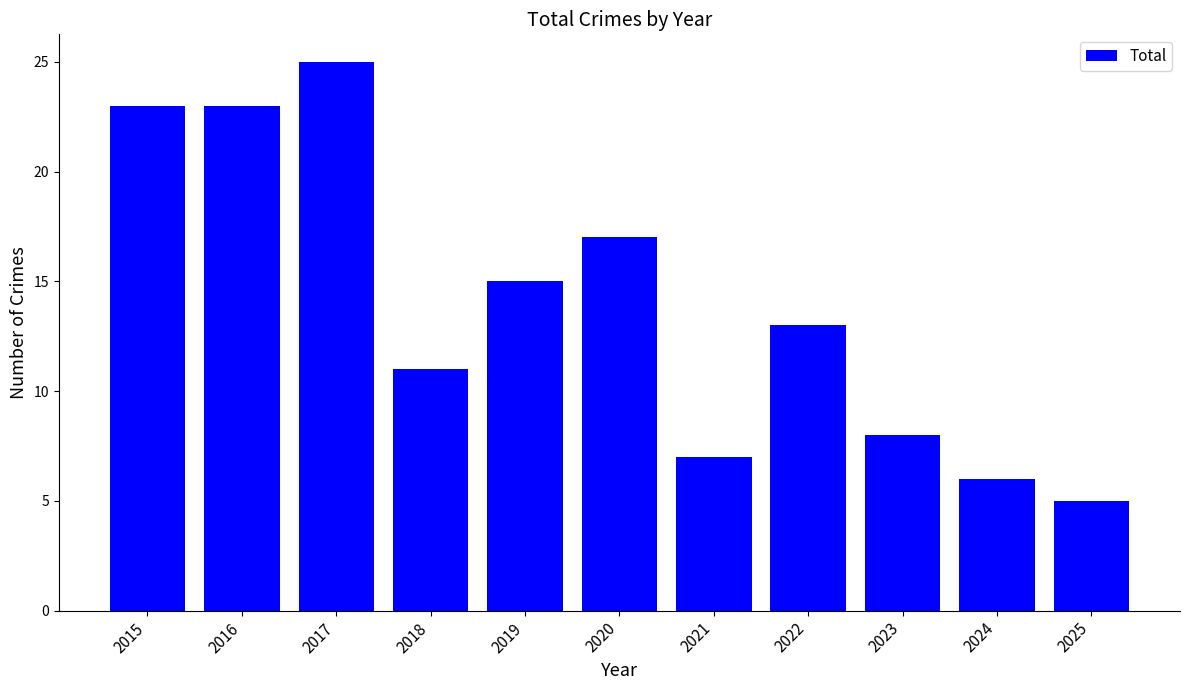

What is the average value?

14